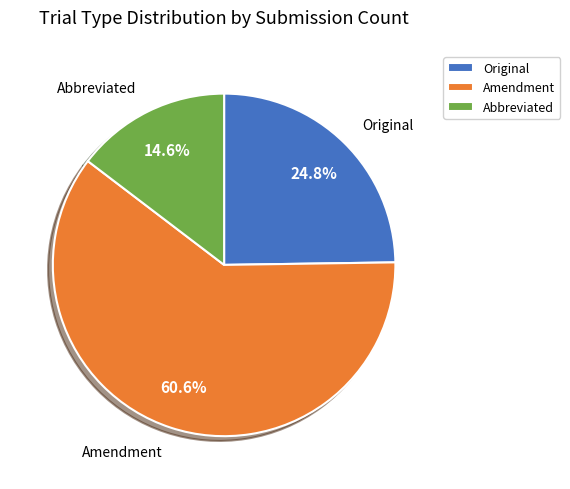

Which category accounts for the majority?

Amendment